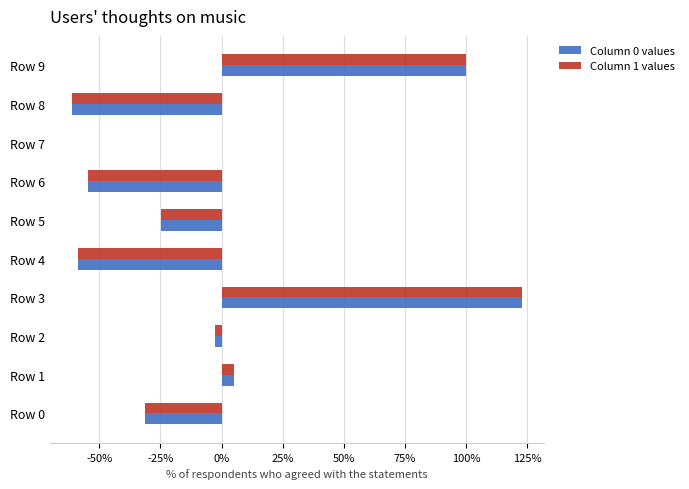

Are the bars grouped side by side (vs. stacked)?

Yes